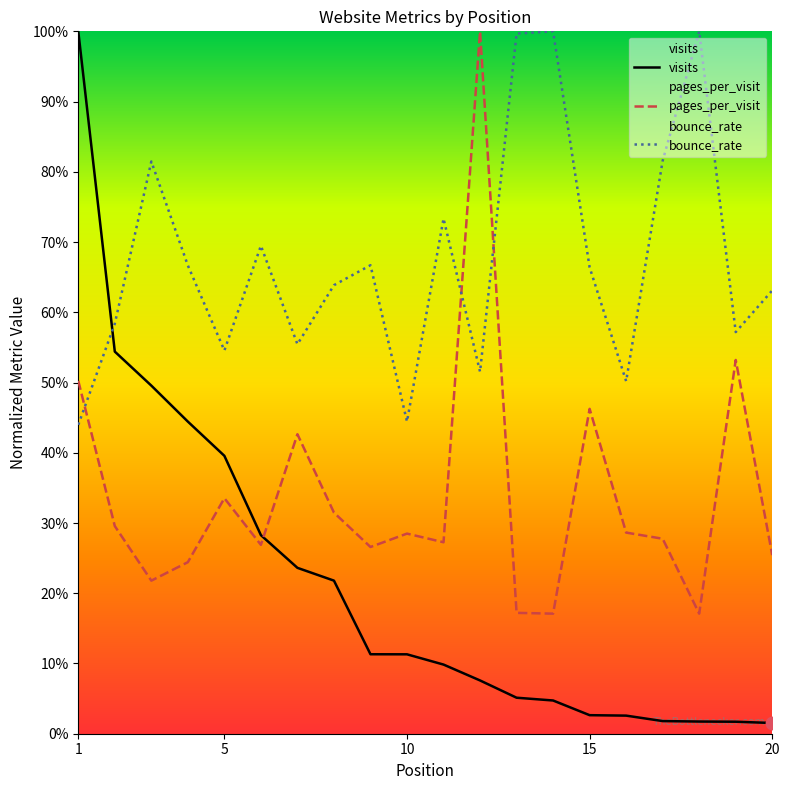

Is the value of bounce_rate at 20 greater than the value of pages_per_visit at 15?

Yes